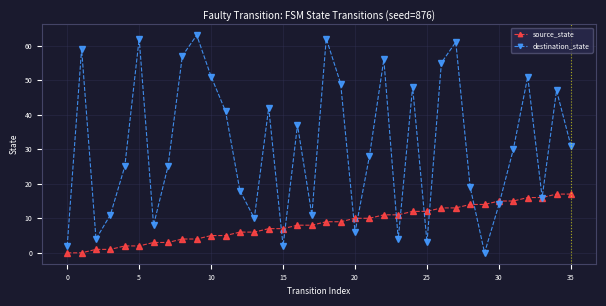

What is the maximum value shown in the chart?

63